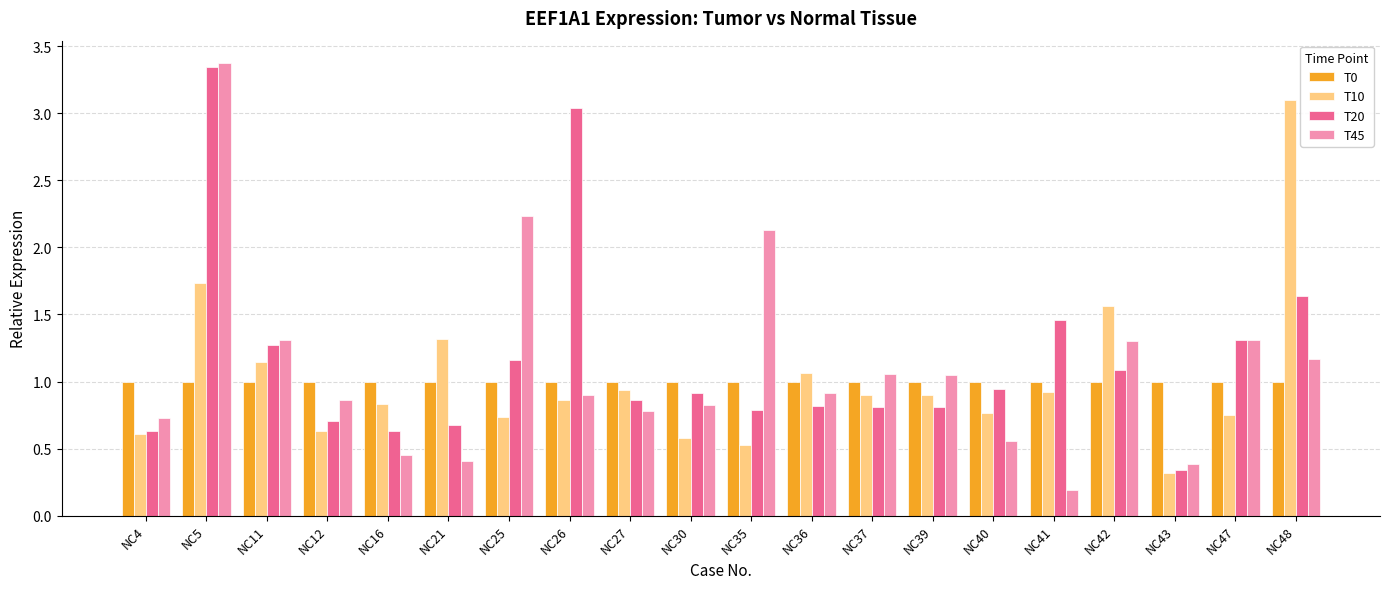

Between NC12 and NC47, which series saw the biggest shift?

T20